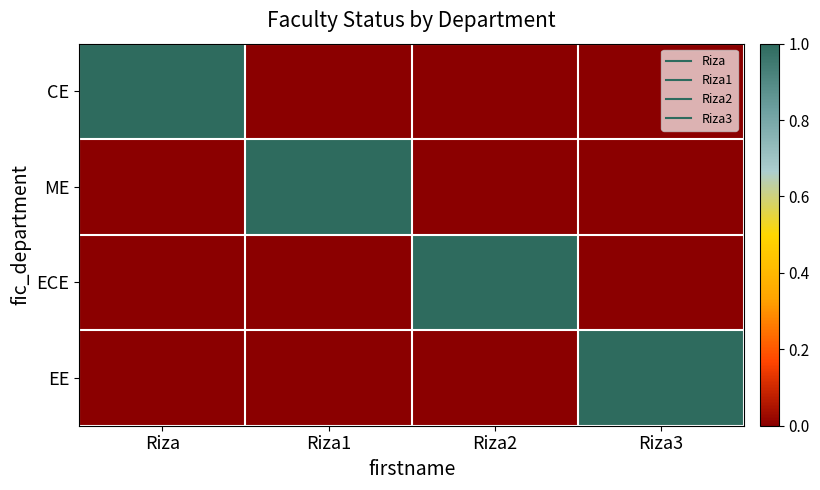

Count the number of data series in this chart.

4